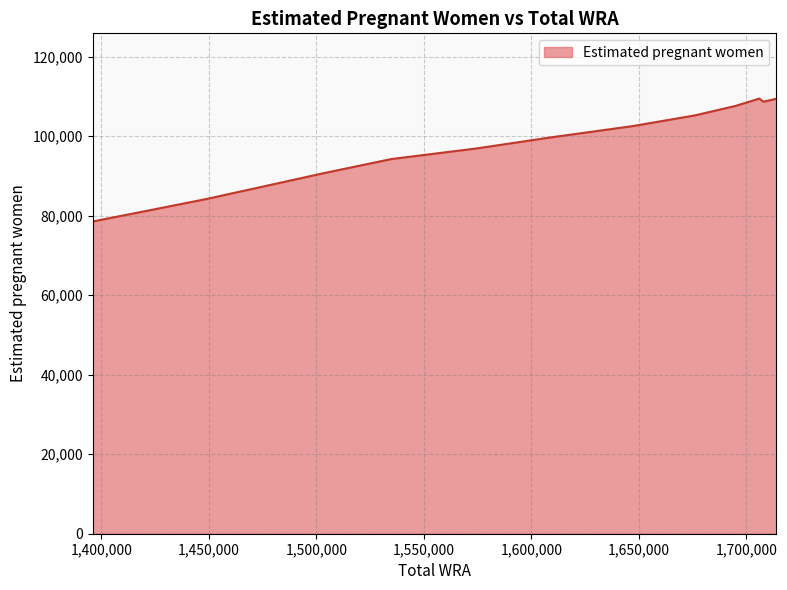

What is the minimum value shown in the chart?

78523.0